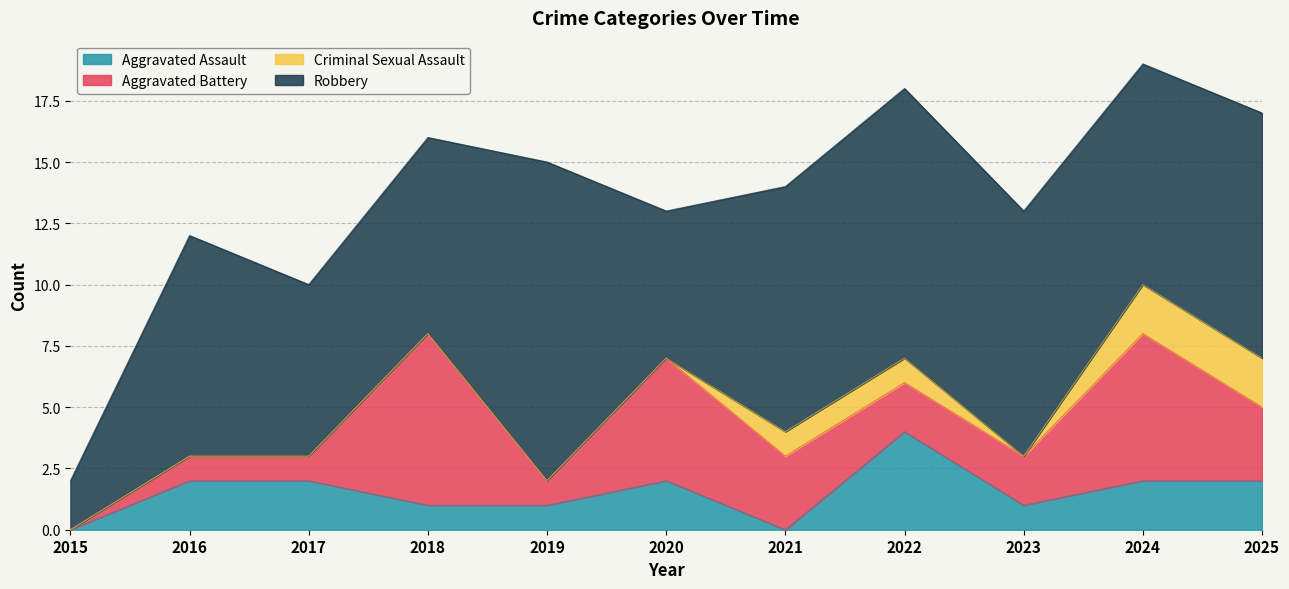

True or false: Criminal Sexual Assault has more than 1 interior local peaks.

False